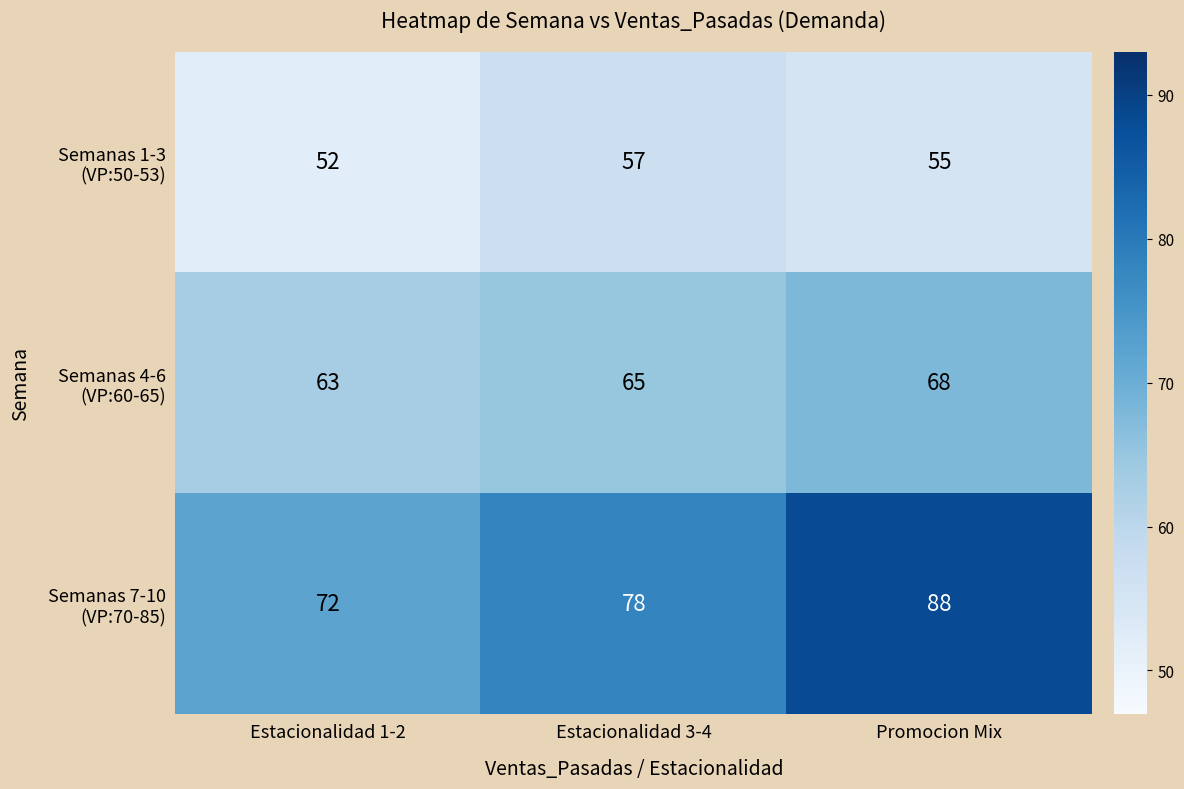

At which category is the sum across all series the highest?

Promocion Mix